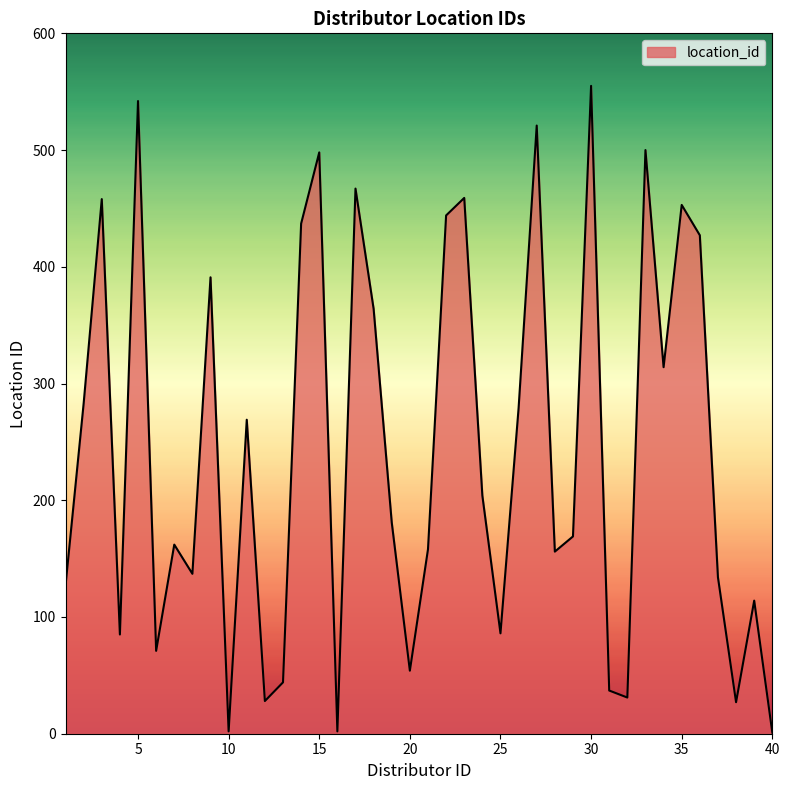

What is the value of the 31st point from the left?

37